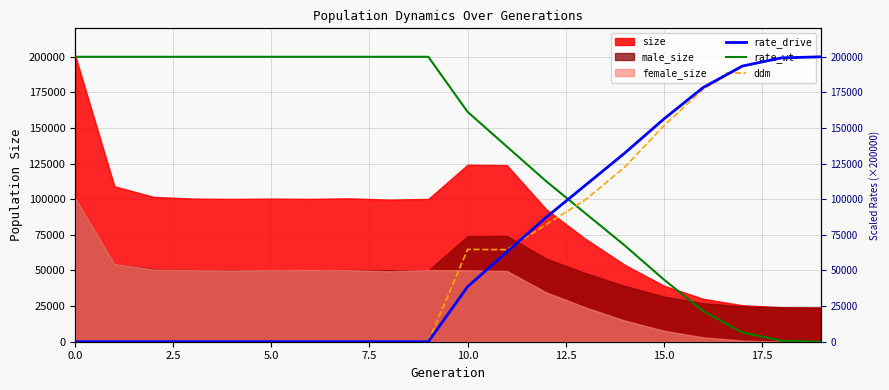

True or false: rate_drive has a value of 200000.0 at 19.

True